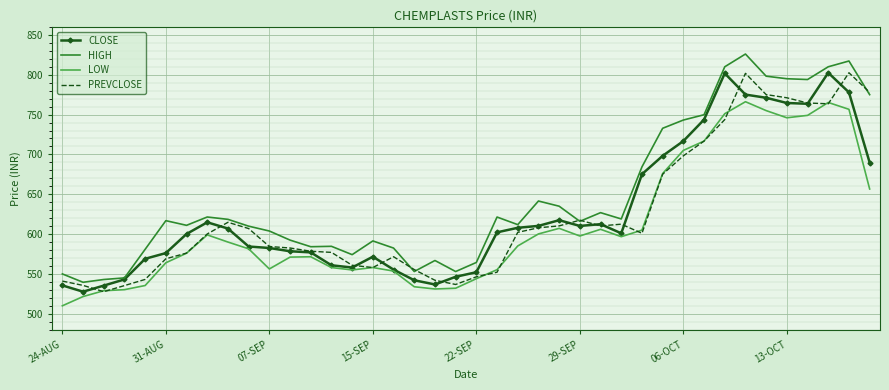

True or false: HIGH and LOW cross at least once.

False